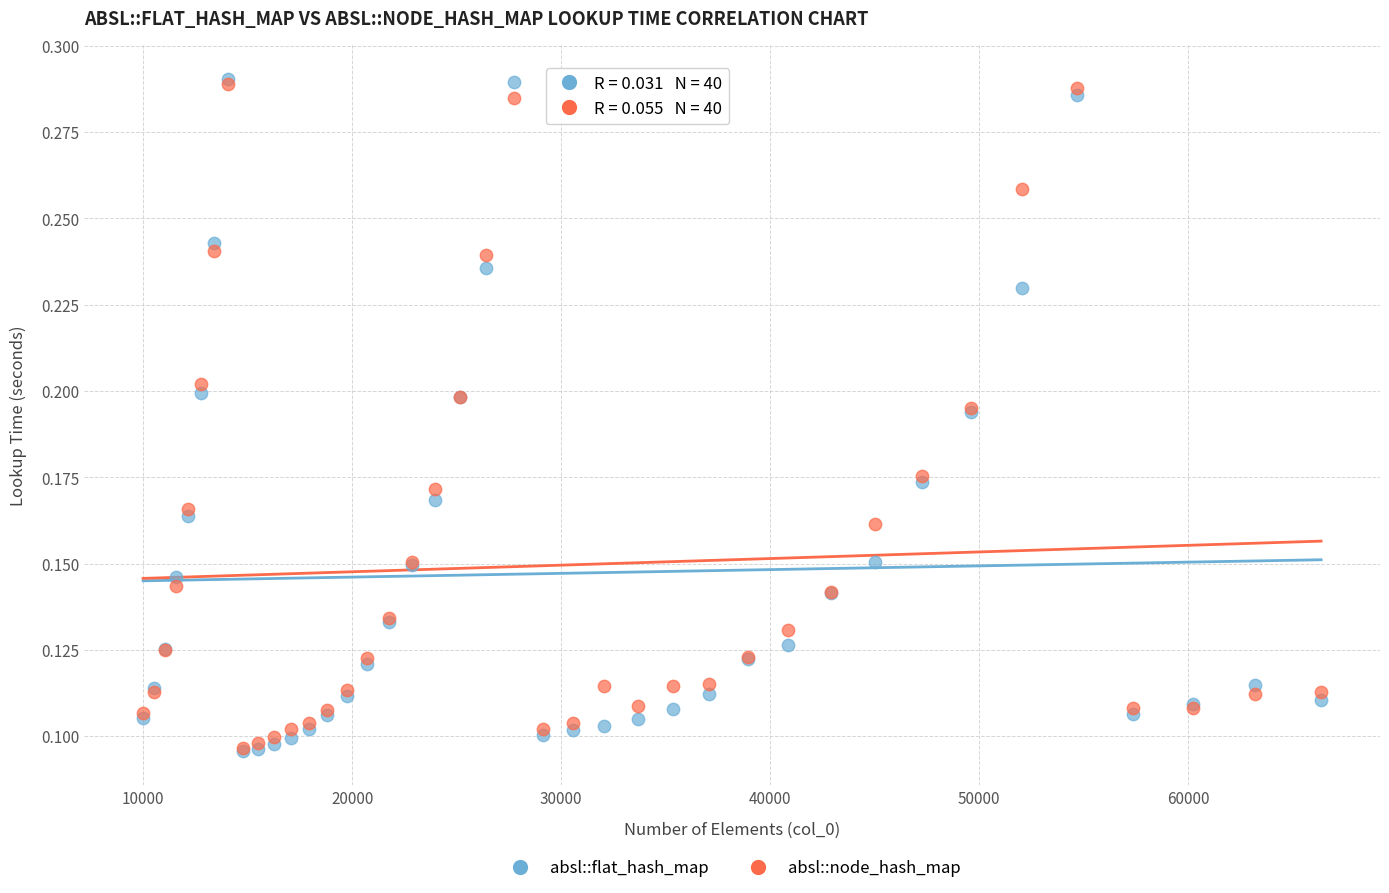

What are all the series names shown in the legend?

absl::flat_hash_map, absl::node_hash_map